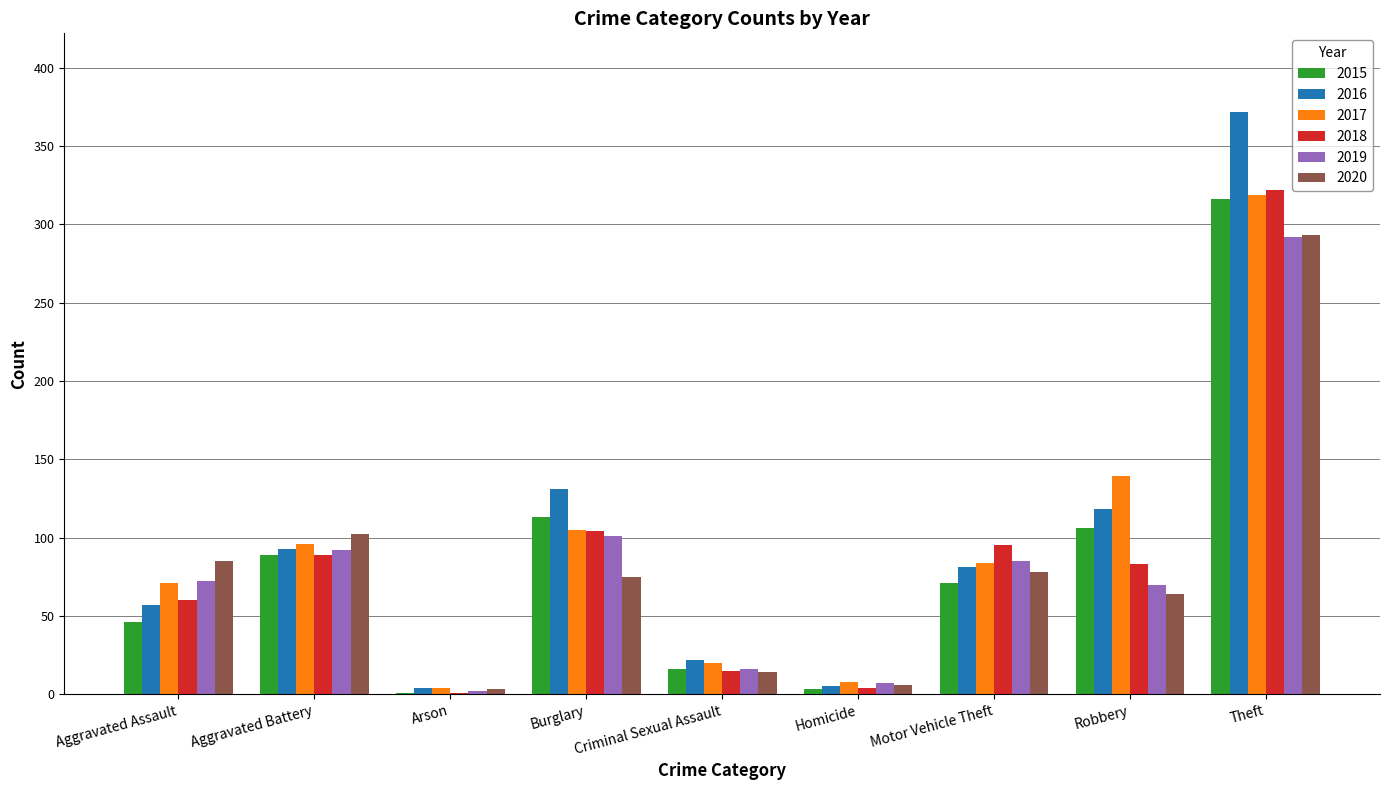

Between Burglary and Criminal Sexual Assault, which series saw the biggest shift?

2016